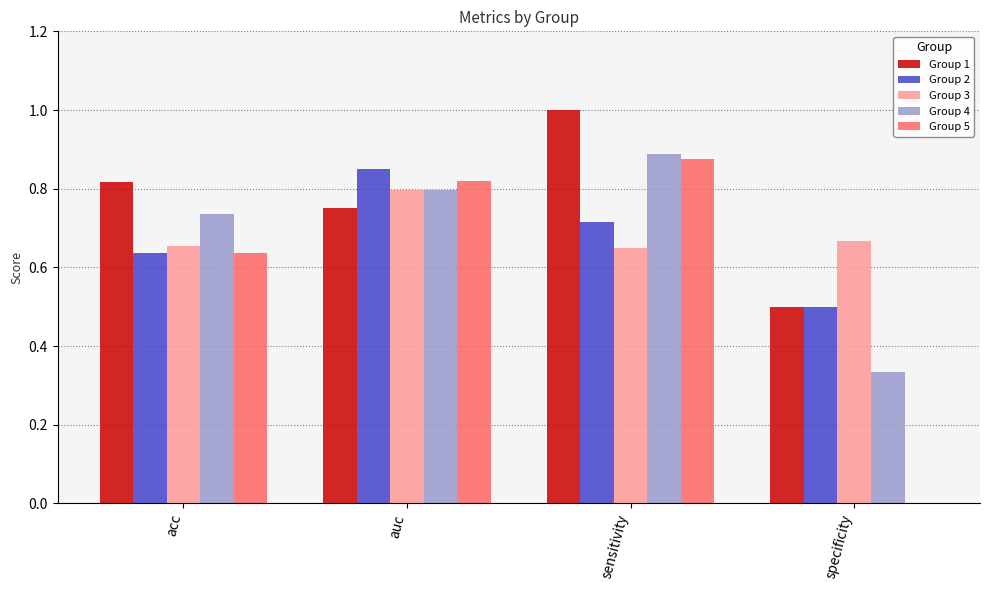

Between auc and sensitivity, which series saw the biggest shift?

Group 1